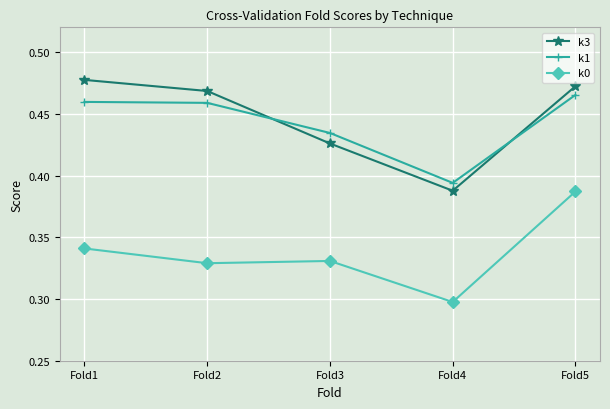

What are all the series names shown in the legend?

k3, k1, k0